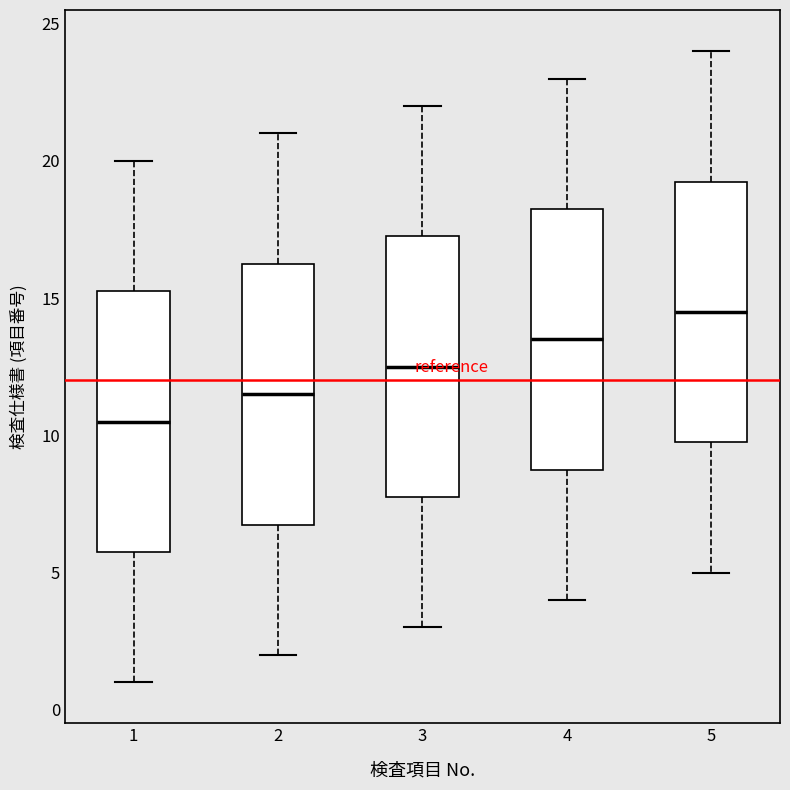

Reading left to right, transcribe this box plot: for each box, give where its median line is, the range the box spans, and where its two whiskers end, as read against the y-axis. The values are not printed on the chart, so give them approximately, as read against the axis.

1: median 10.5, box 6.0 to 15.5, whiskers 1.0 to 20.0
2: median 11.5, box 7.0 to 16.5, whiskers 2.0 to 21.0
3: median 12.5, box 8.0 to 17.5, whiskers 3.0 to 22.0
4: median 13.5, box 9.0 to 18.5, whiskers 4.0 to 23.0
5: median 14.5, box 10.0 to 19.5, whiskers 5.0 to 24.0